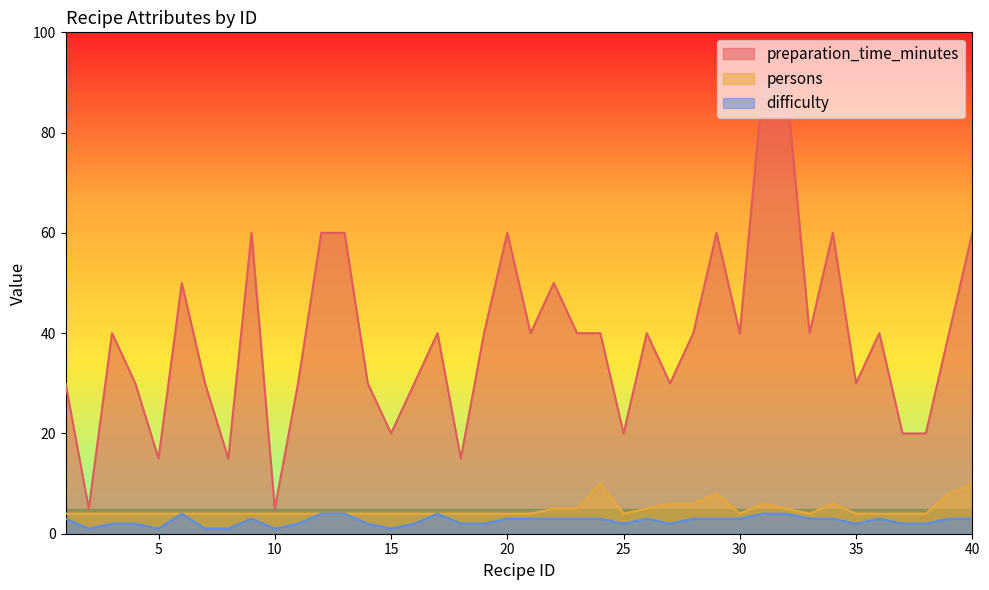

The value of persons at 4 is 1. True or false?

False